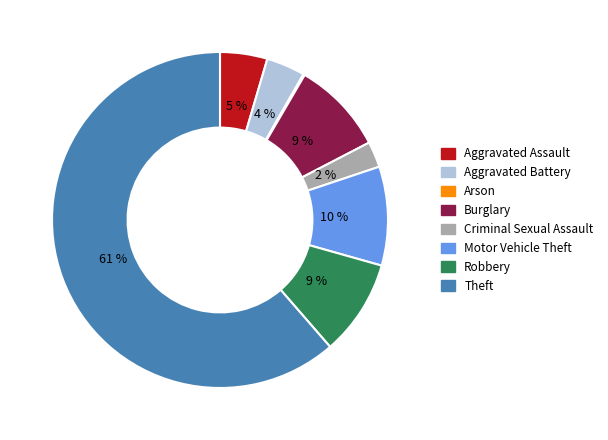

To the nearest percent, what percentage of the pie is Aggravated Battery?

4%